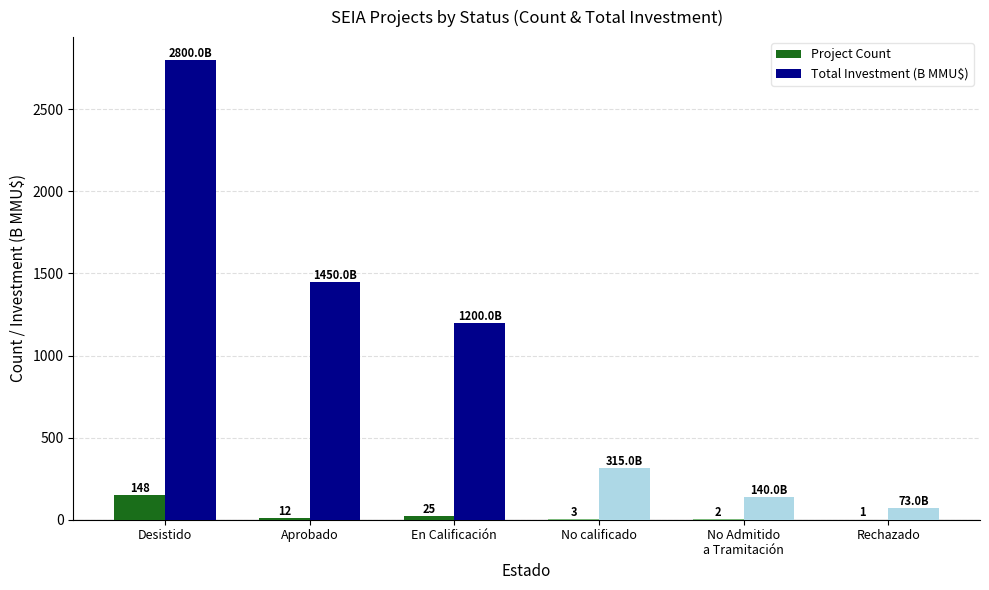

What value does the Project Count series have at En Calificación?

25.0